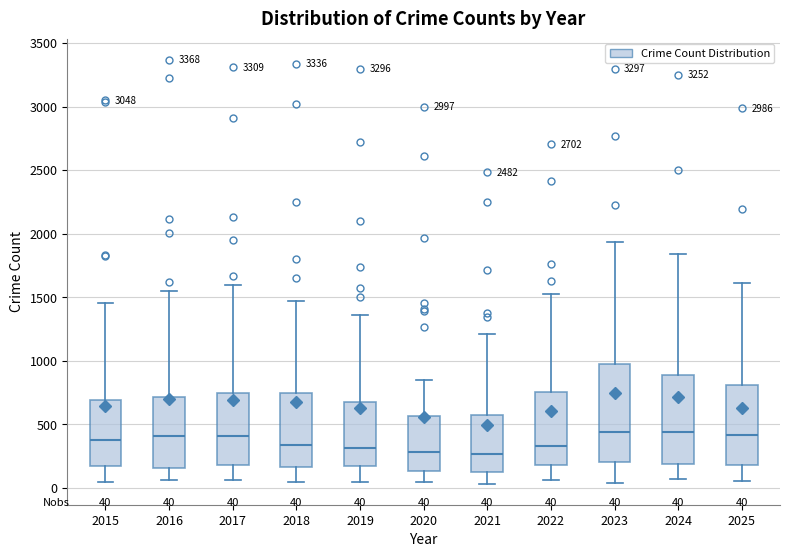

Comparing the boxes themselves (not the whiskers), which one is the tallest?

2023